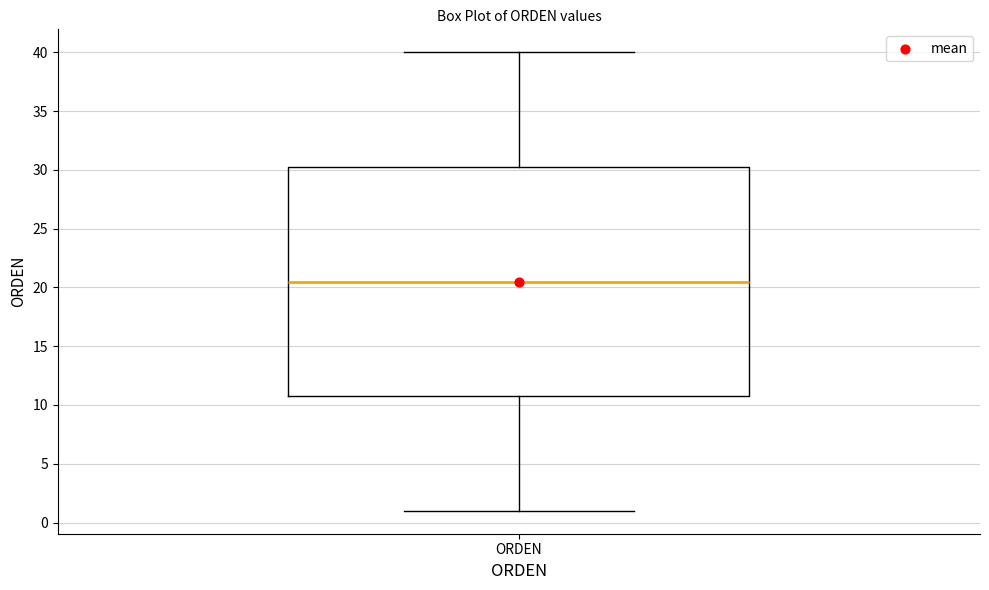

Transcribe this box plot: give where the median line is, the range the box spans, and where the two whiskers end, as read against the y-axis. The values are not printed on the chart, so give them approximately, as read against the axis.

median 20.5, box 11.0 to 30.5, whiskers 1.0 to 40.0